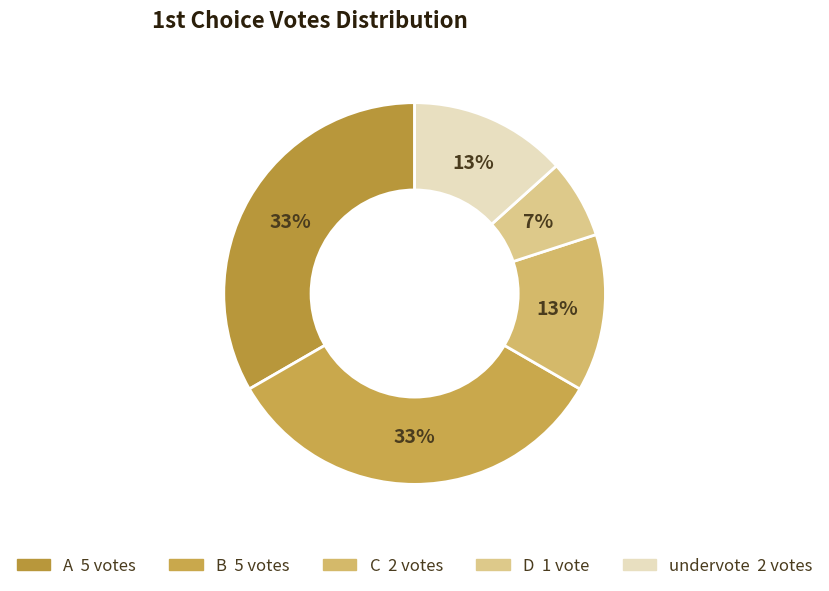

Is it true that B is 33% of the pie?

True